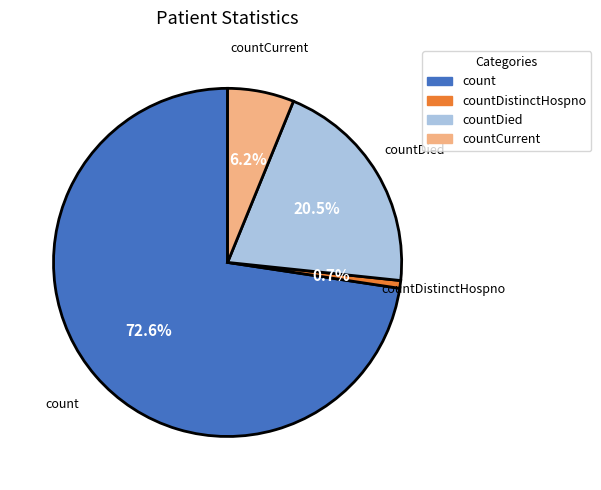

To the nearest percent, what is the average slice percentage?

25%